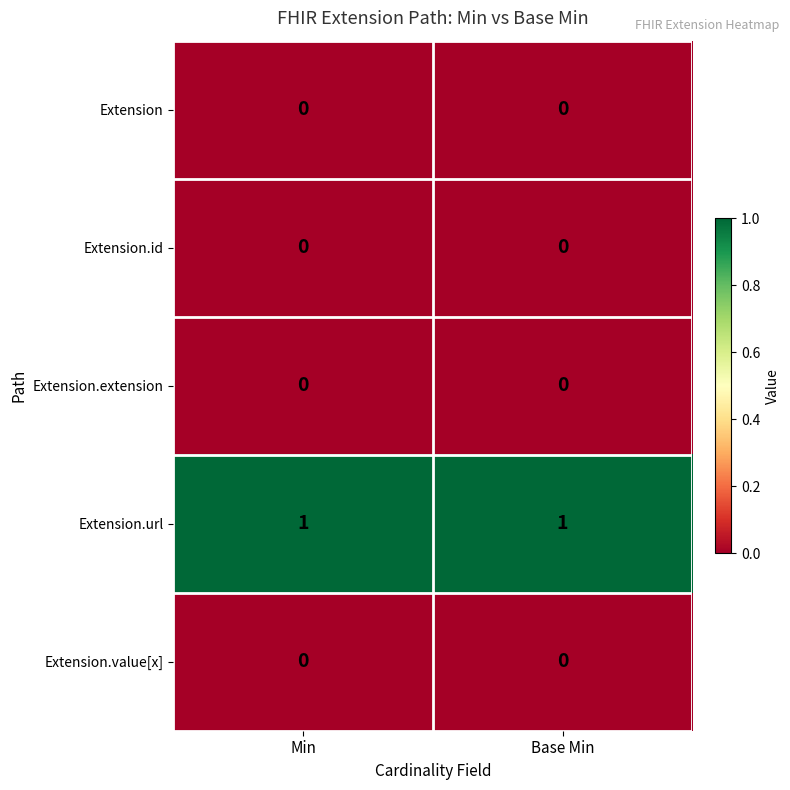

Reading left to right, transcribe all the data shown in this chart.

Extension: Min=0	Base Min=0
Extension.id: Min=0	Base Min=0
Extension.extension: Min=0	Base Min=0
Extension.url: Min=1	Base Min=1
Extension.value[x]: Min=0	Base Min=0